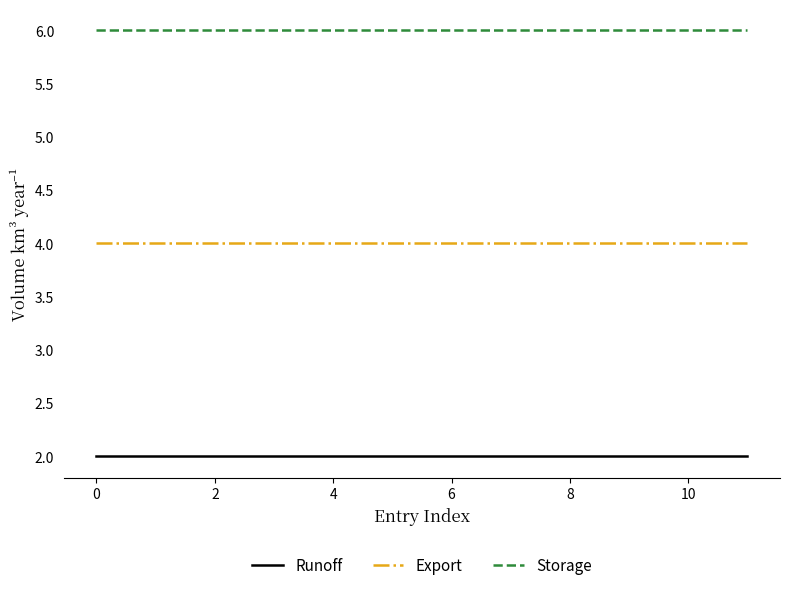

True or false: Storage and Export intersect in this chart.

False